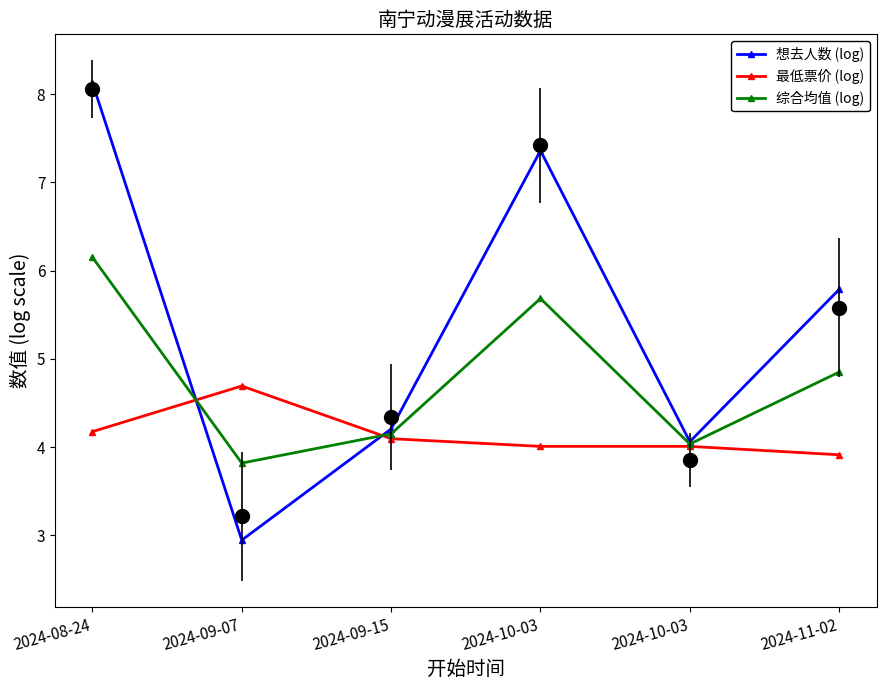

How many lines are shown in the chart?

3